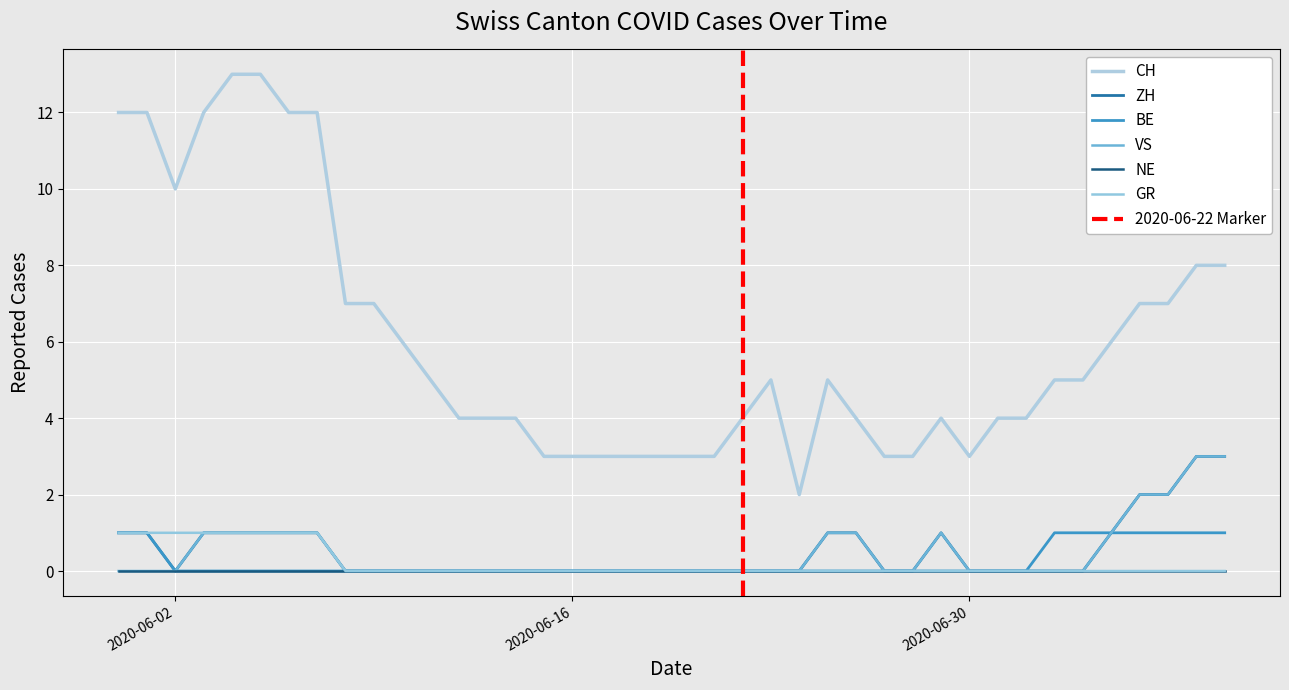

What is the difference between the second highest and minimum values in the GR series?

1